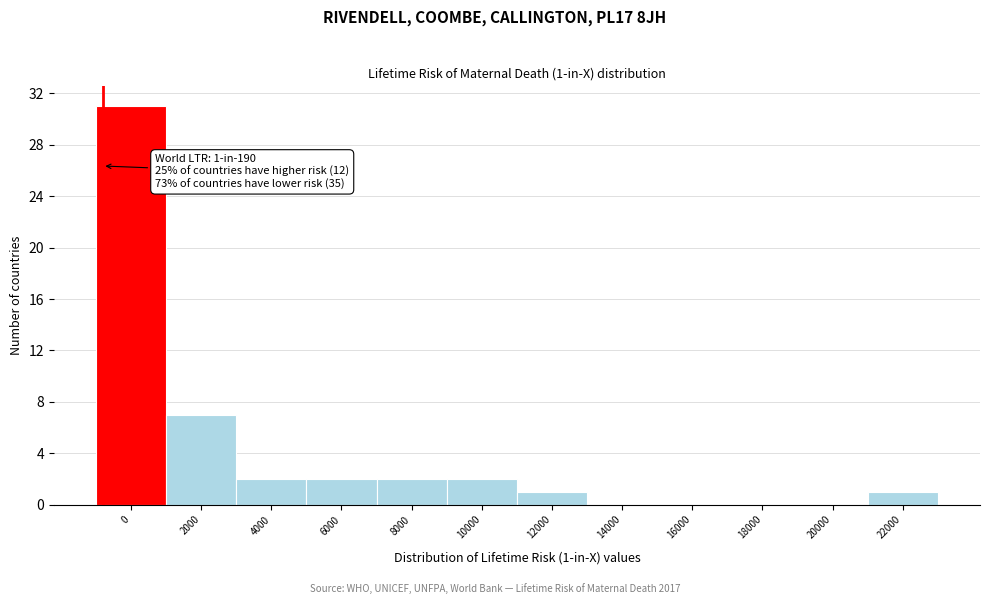

Reading left to right, what are all the values shown in this chart?

0=31	2000=7	4000=2	6000=2	8000=2	10000=2	12000=1	14000=0	16000=0	18000=0	20000=0	22000=1